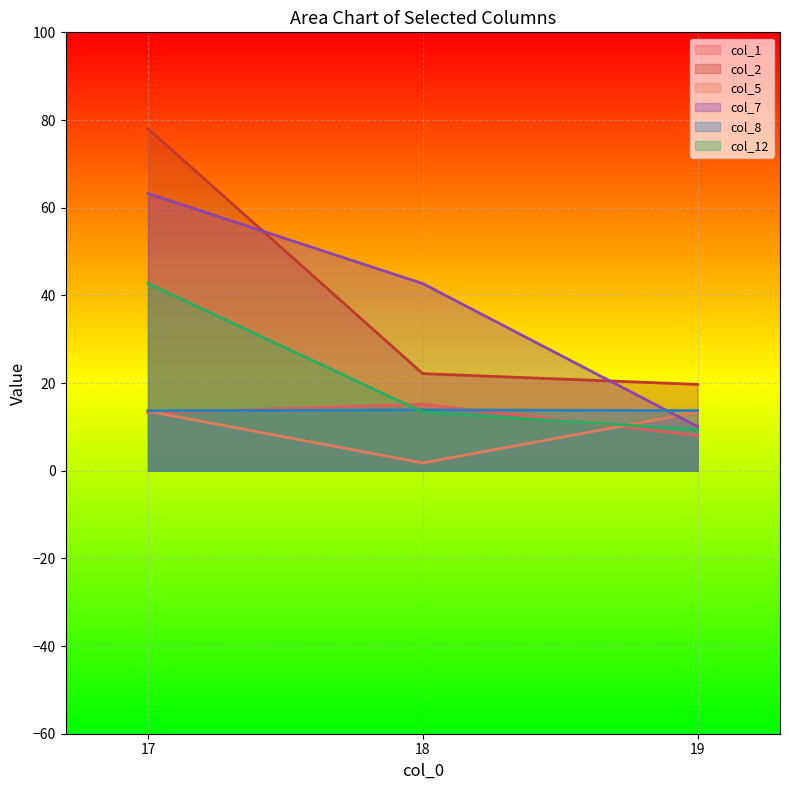

Which label corresponds to the smallest value in the chart?

18